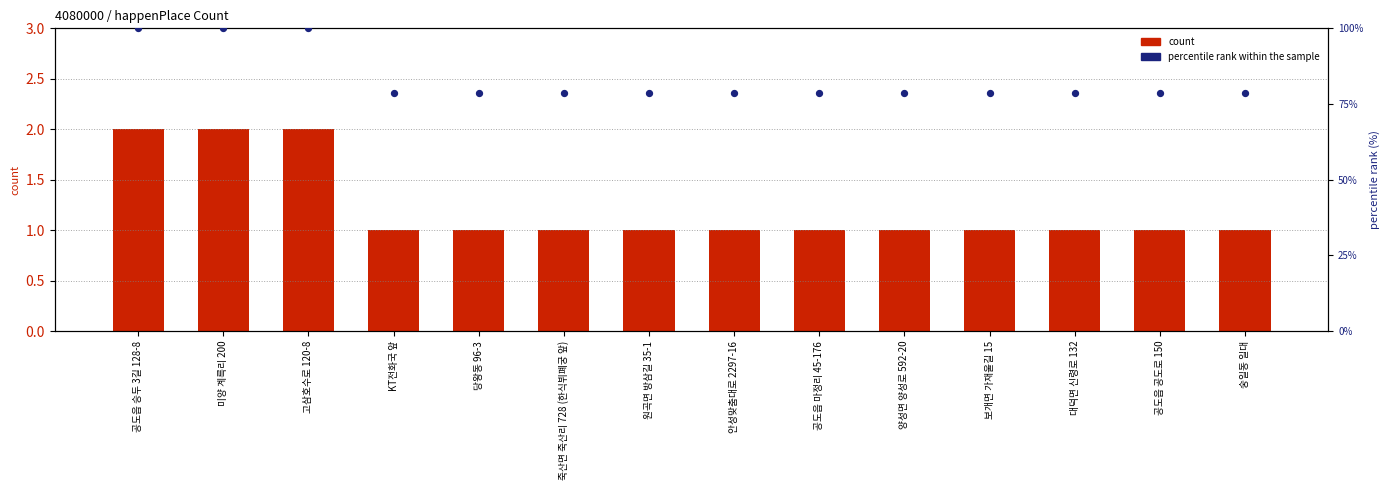

Which series has the largest Y range (max minus min)?

percentile rank within the sample